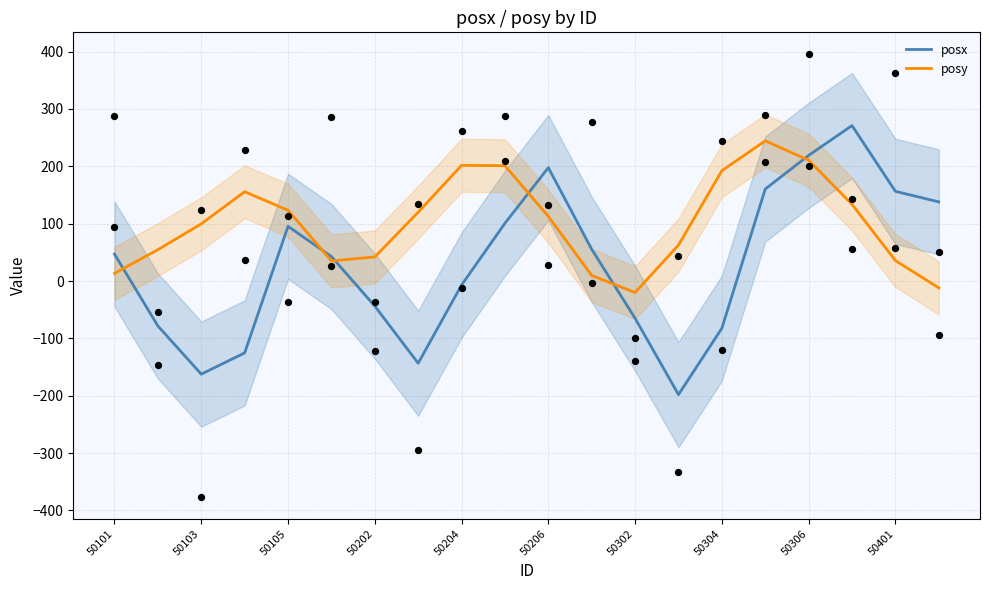

Which series has the widest spread of Y values?

posx